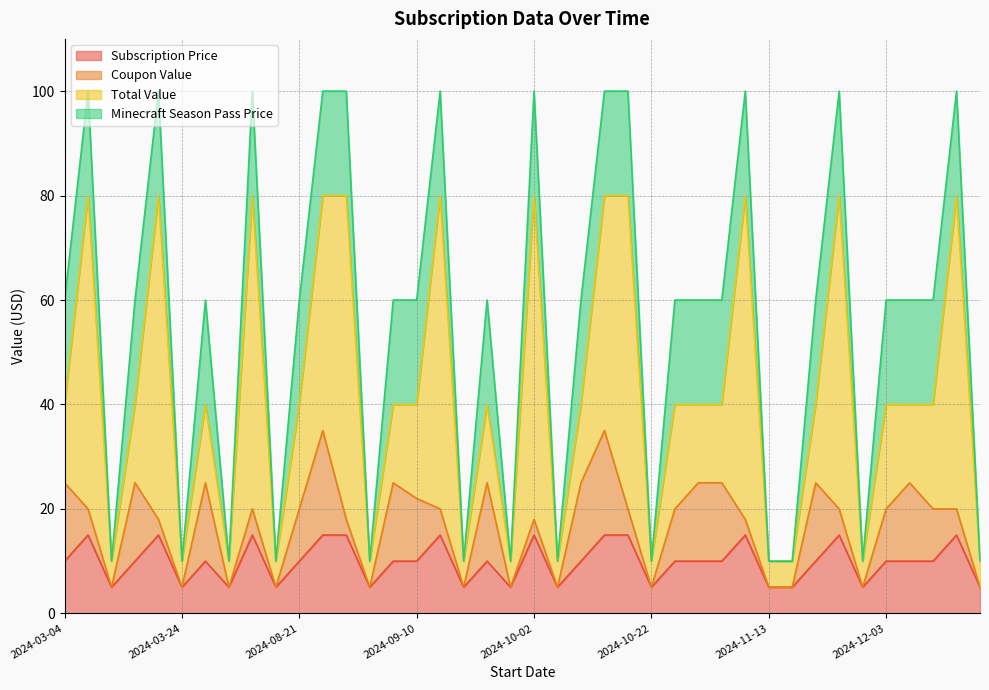

At which category does Minecraft Season Pass Price reach its first local valley?

2024-03-12